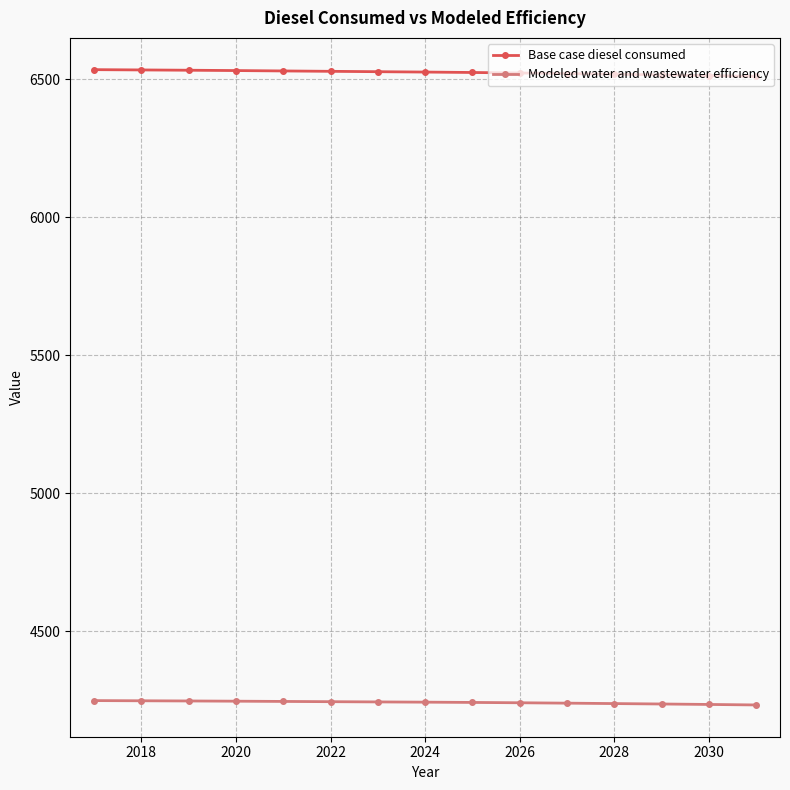

What is the average value of the Base case diesel consumed series?

6525.6